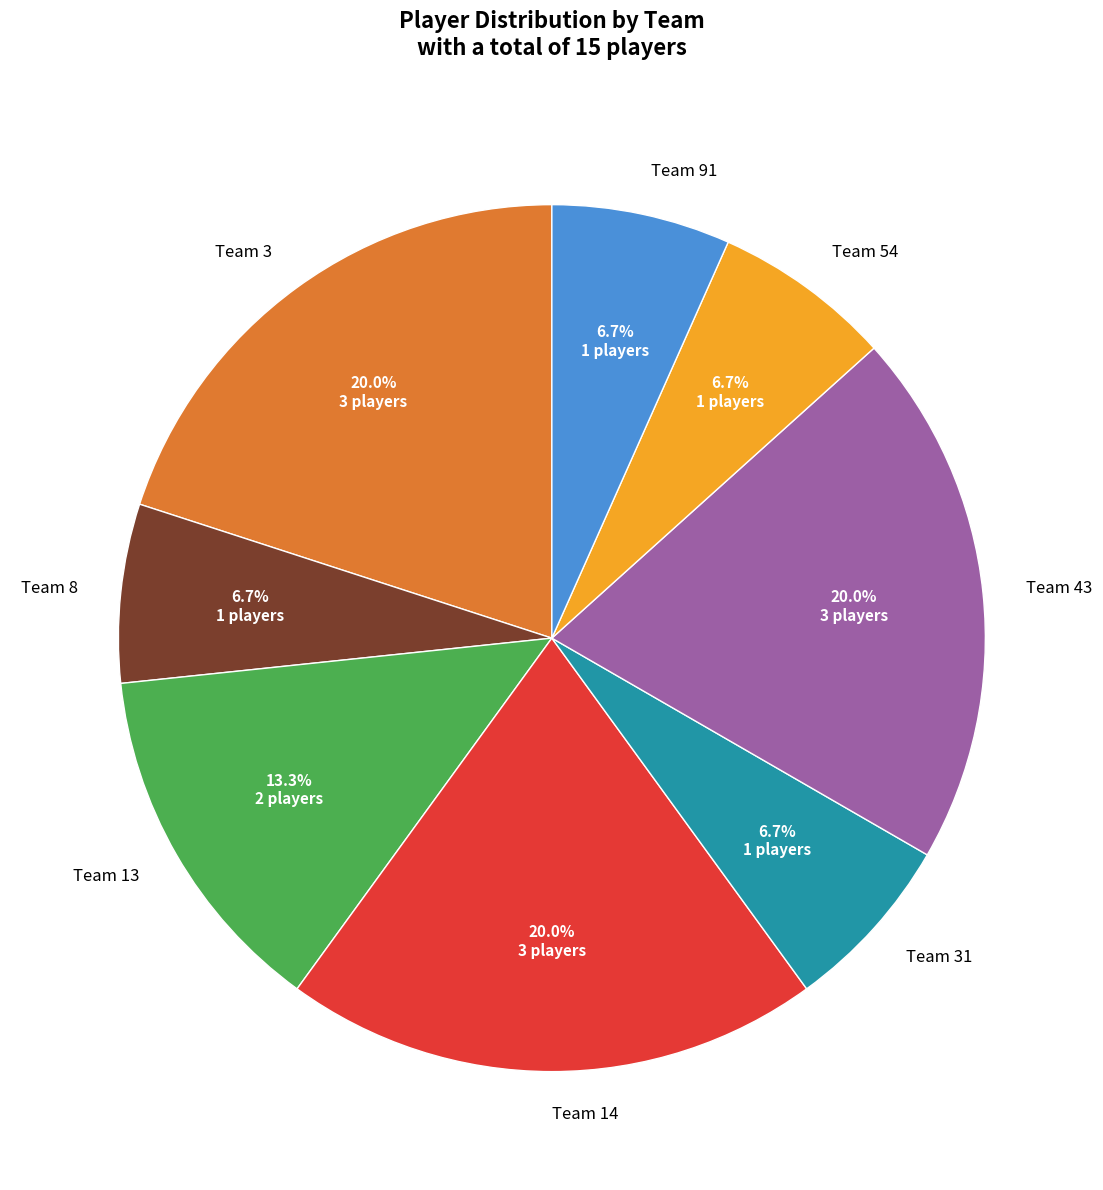

What is the ratio of the value at Team 8 to the value at Team 54?

1.0